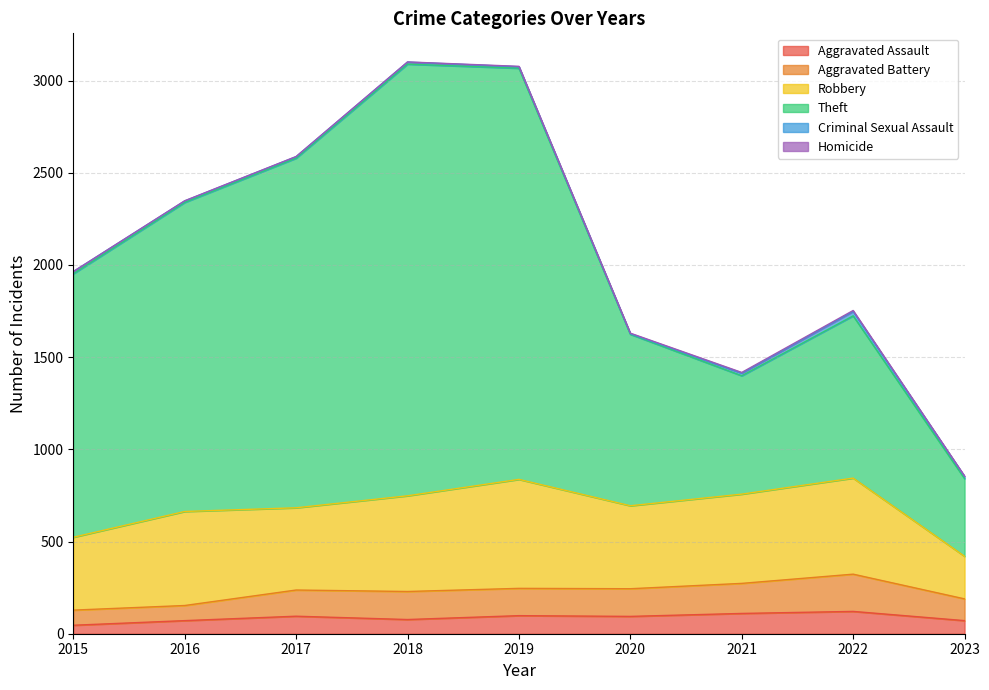

What is the approximate value of Aggravated Assault at 2022?

121